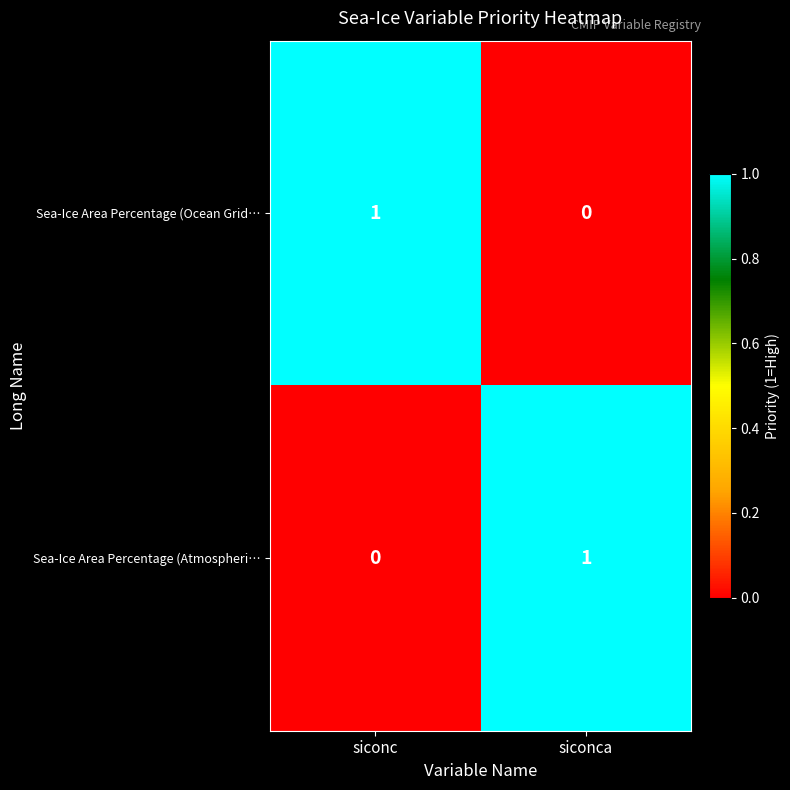

What is the maximum value shown in the chart?

1